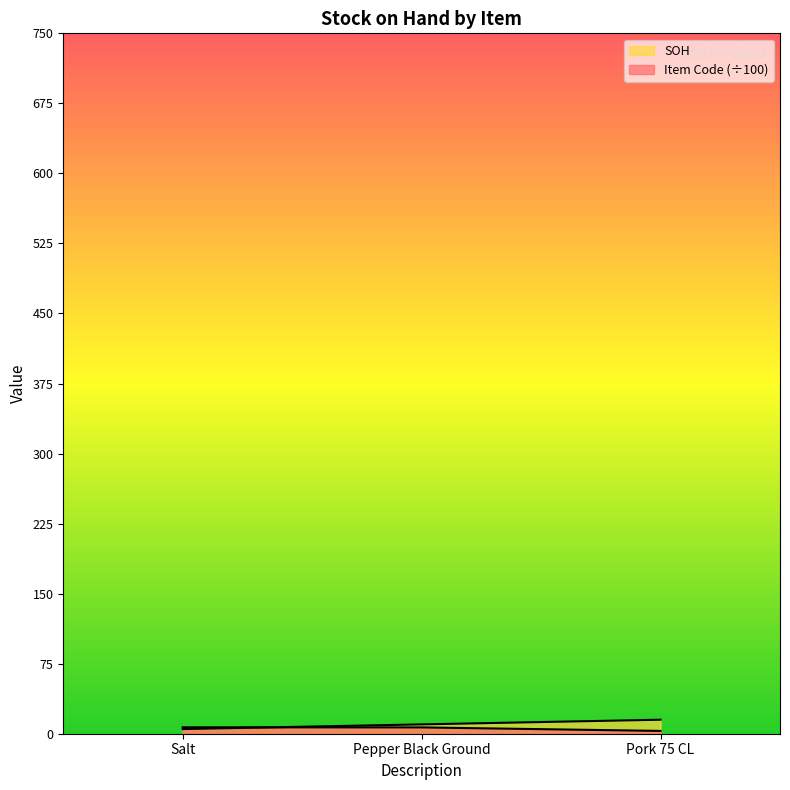

How many data points does each series have?

3